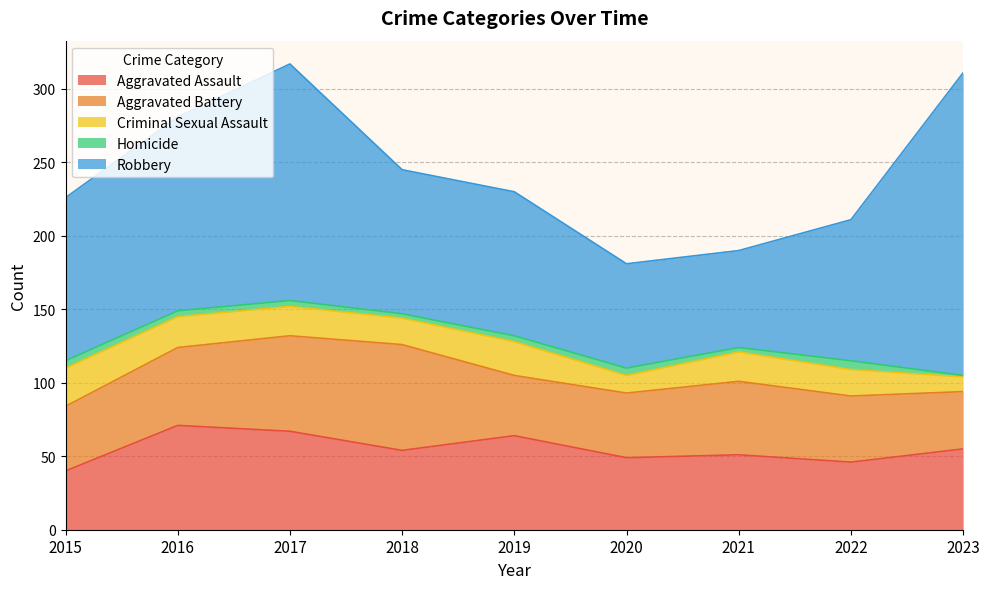

At which category does Aggravated Battery reach its first local valley?

2019